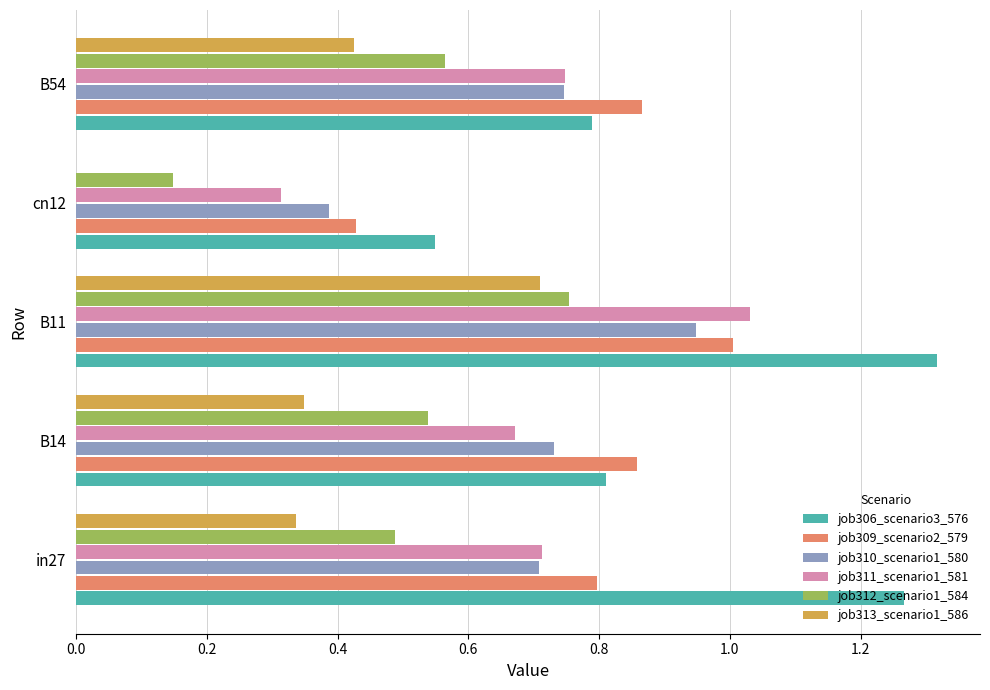

What is the sum of all job306_scenario3_576 values?

4.7